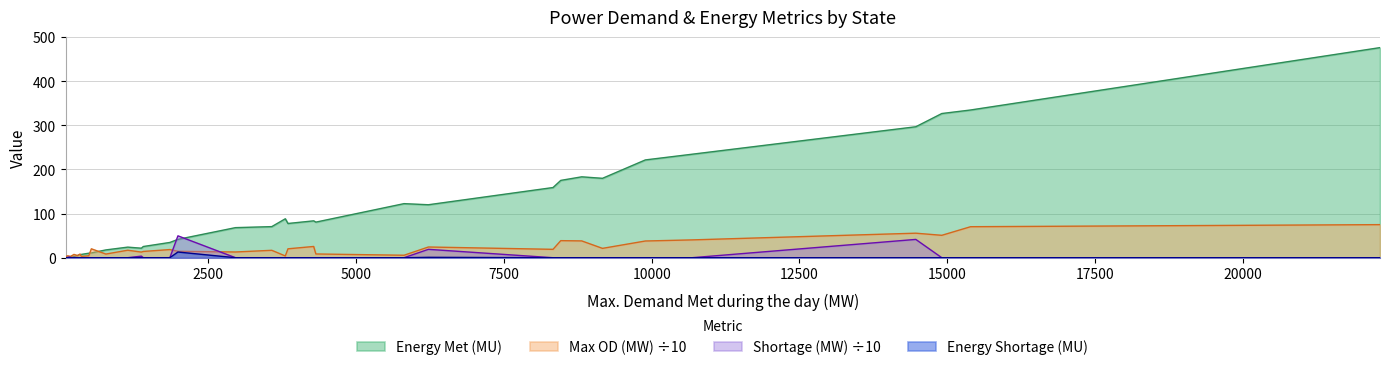

Reading right to left, what are all the values shown in this chart?

Energy Met (MU): 3.3	2.0	1.4	5.0	2.4	21.6	2.3	1.1	159.1	83.6	24.0	68.2	80.7	7.5	326.9	77.6	234.6	221.7	183.4	11.0	17.7	7.1	10.2	476.3	175.3	334.9	88.3	3.3	41.6	25.4	34.6	296.9	70.5	180.0	120.1	122.6
Max OD (MW): 75.0	39.0	19.0	49.0	19.0	128.0	43.0	13.0	190.0	255.0	170.0	130.0	85.0	30.0	508.0	202.0	404.0	379.0	381.0	202.0	83.0	82.0	44.0	750.0	387.0	703.0	40.0	34.0	145.0	142.0	185.0	556.0	168.0	212.0	243.0	56.0
Shortage during maximum Demand (MW): 5.0	16.0	1.0	2.0	11.0	36.0	2.0	0.0	0.0	0.0	0.0	0.0	0.0	0.0	0.0	0.0	0.0	0.0	0.0	0.0	0.0	0.0	0.0	0.0	0.0	0.0	0.0	0.0	496.0	0.0	0.0	415.0	0.0	0.0	190.0	0.0
Energy Shortage (MU): 0.1	0.0	0.0	0.0	0.0	0.4	0.0	0.0	0.0	0.0	0.0	0.0	0.0	0.0	0.0	0.0	0.0	0.0	0.0	0.0	0.0	0.0	0.0	0.0	0.0	0.0	0.0	0.0	12.9	0.0	0.1	0.0	0.0	0.0	0.9	0.0